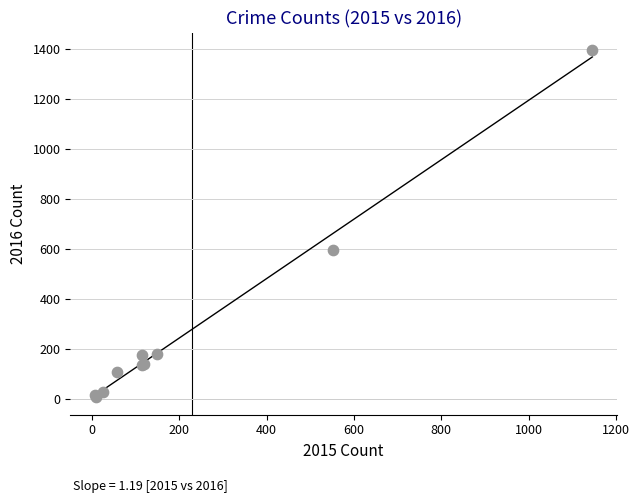

What Y value in the scatter plot is closest to 701?

596